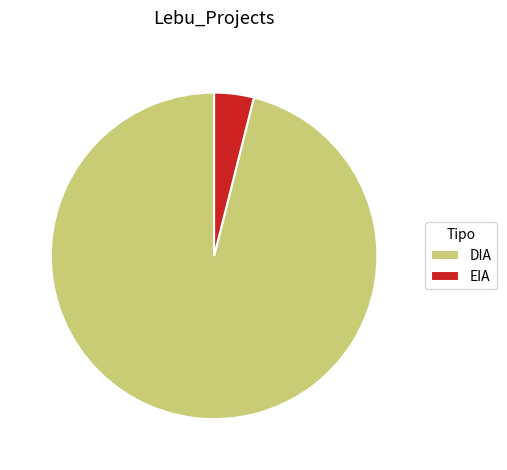

Does any single category account for the majority?

Yes